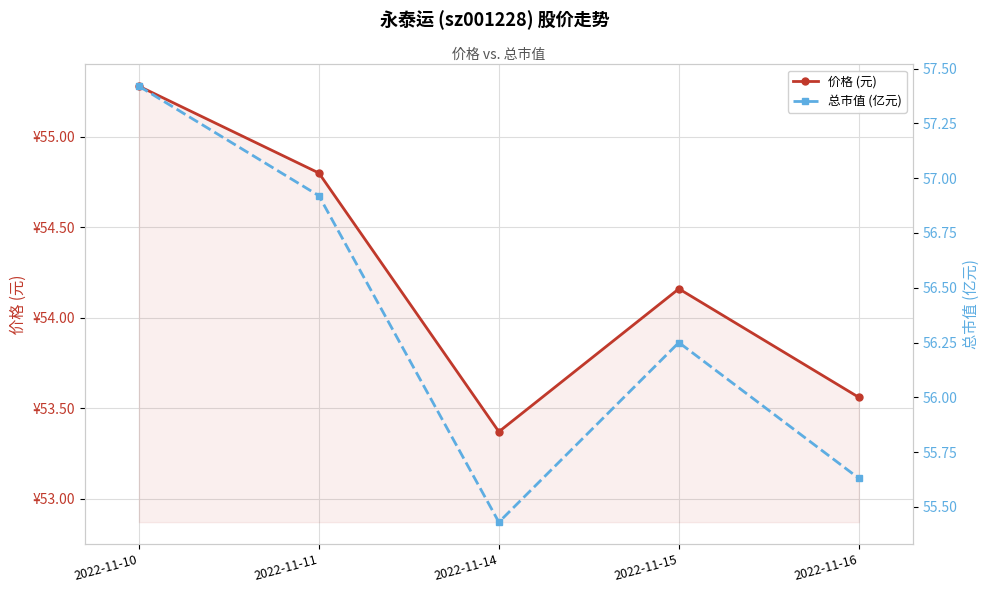

Which series has the largest range (max minus min)?

总市值 (亿元)